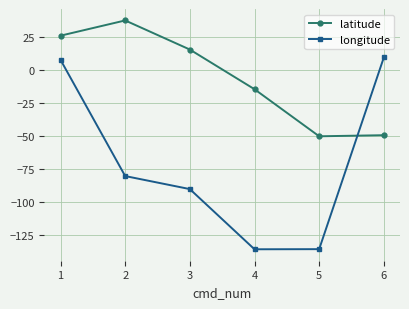

Rank the series at 6 from highest to lowest value.

longitude, latitude